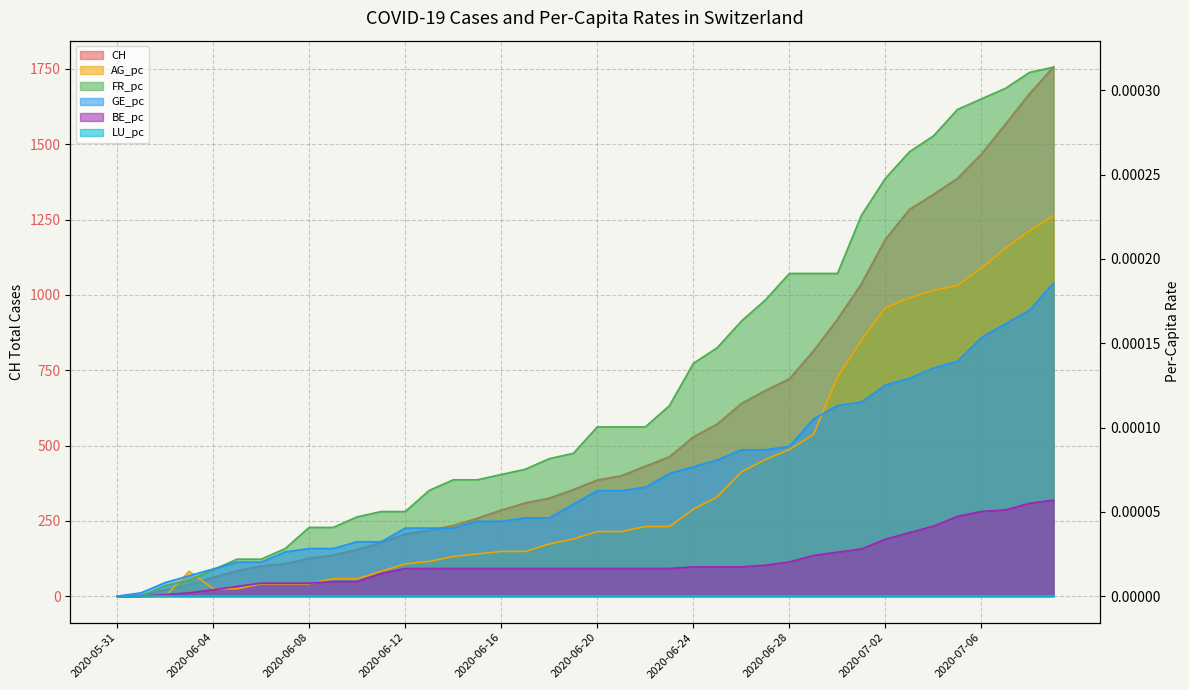

What is the difference between the highest and lowest values at 2020-06-28?

721.0